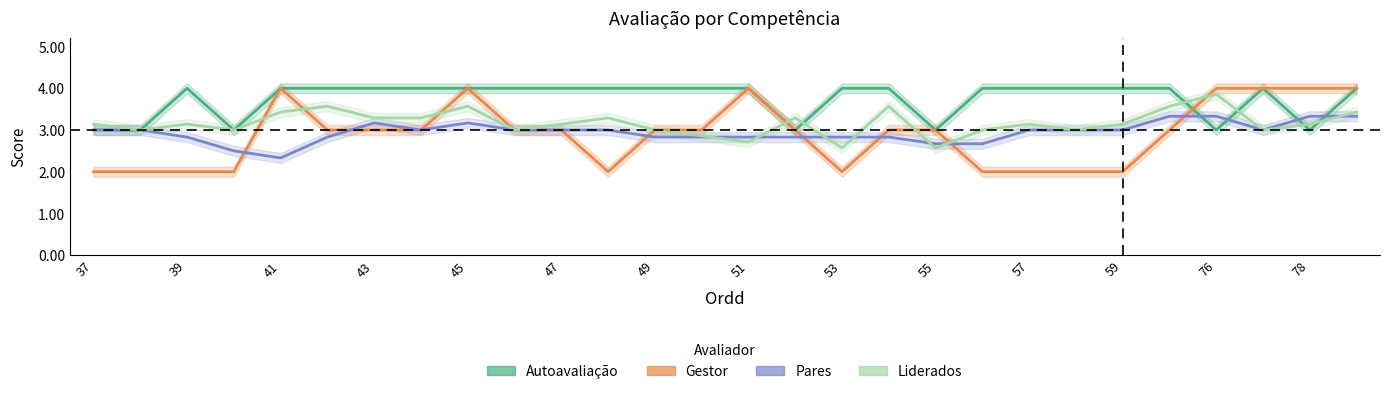

True or false: Autoavaliação and Pares intersect in this chart.

True